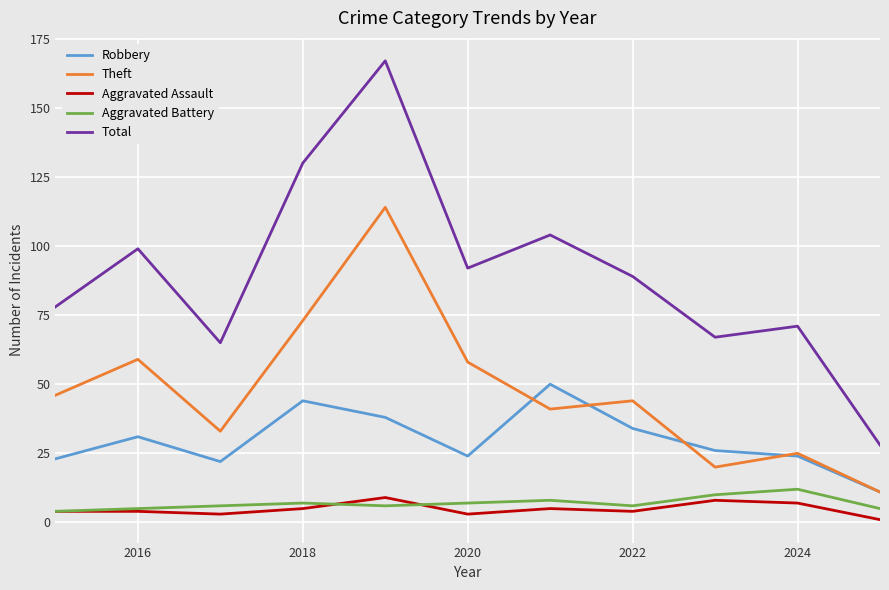

Which series has the largest total across all categories?

Total